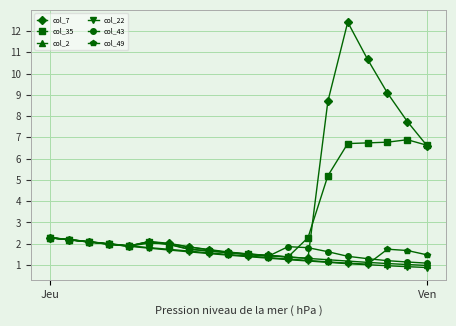

What is the highest value of the col_22 series?

2.3